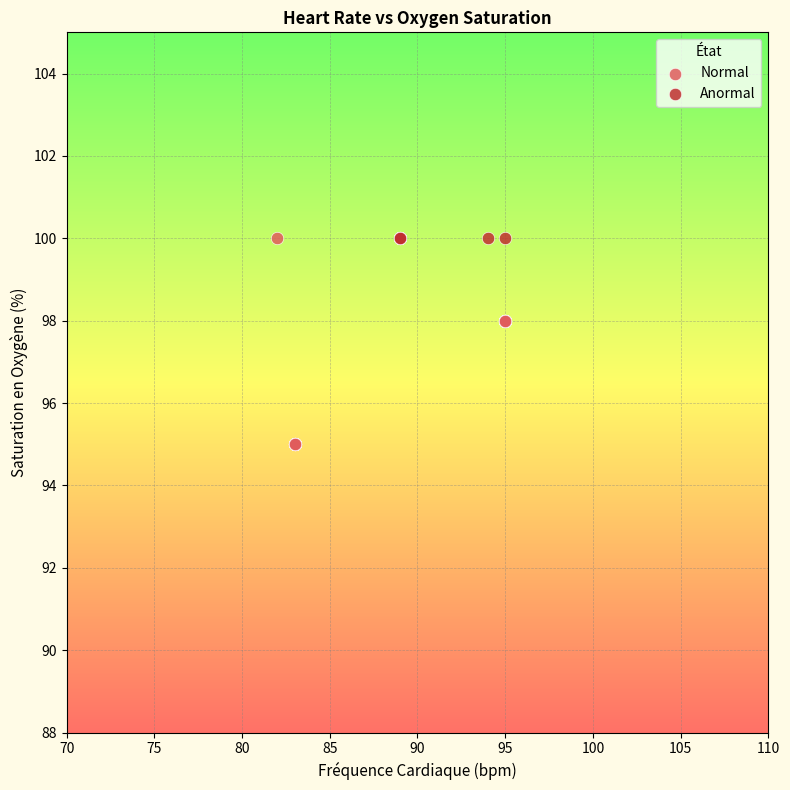

Which series reaches the minimum Y coordinate?

Normal